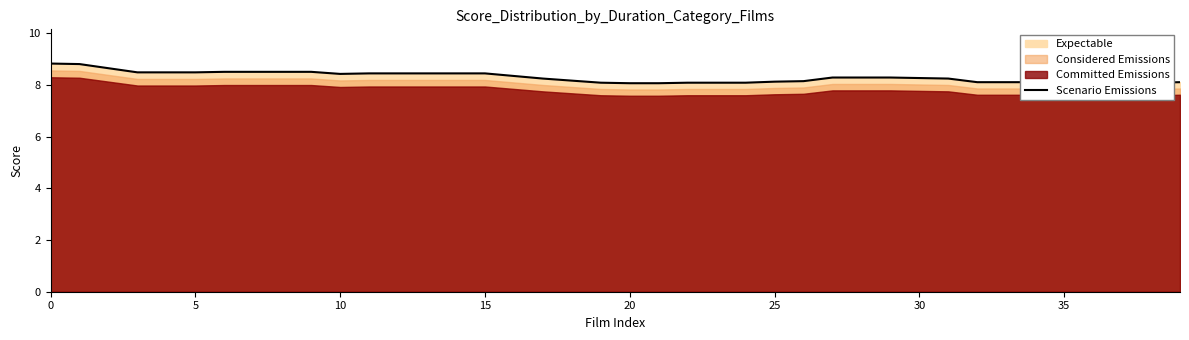

Between 31 and 11, which is larger?

11